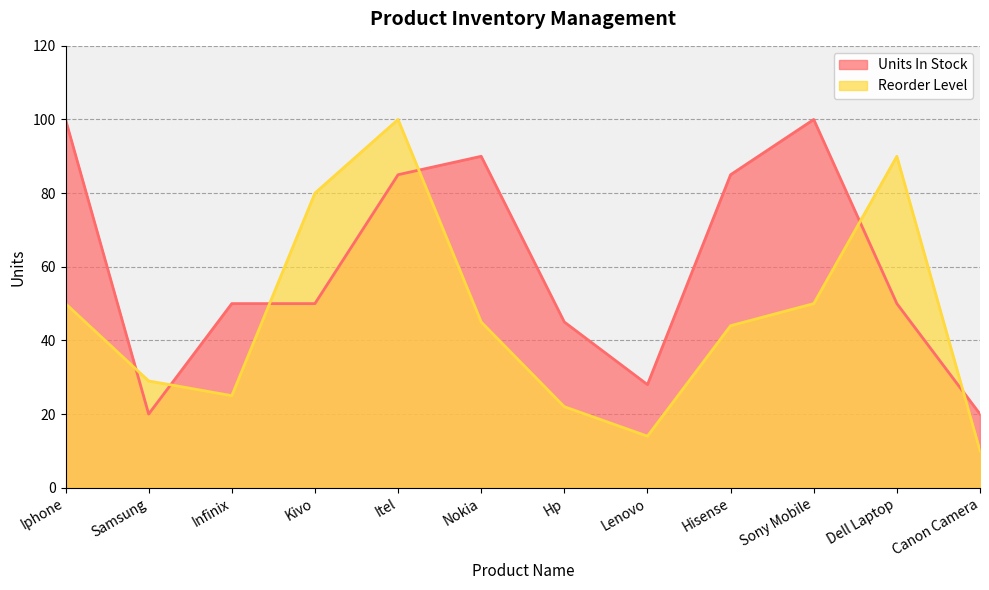

Count the number of categories in the chart.

12